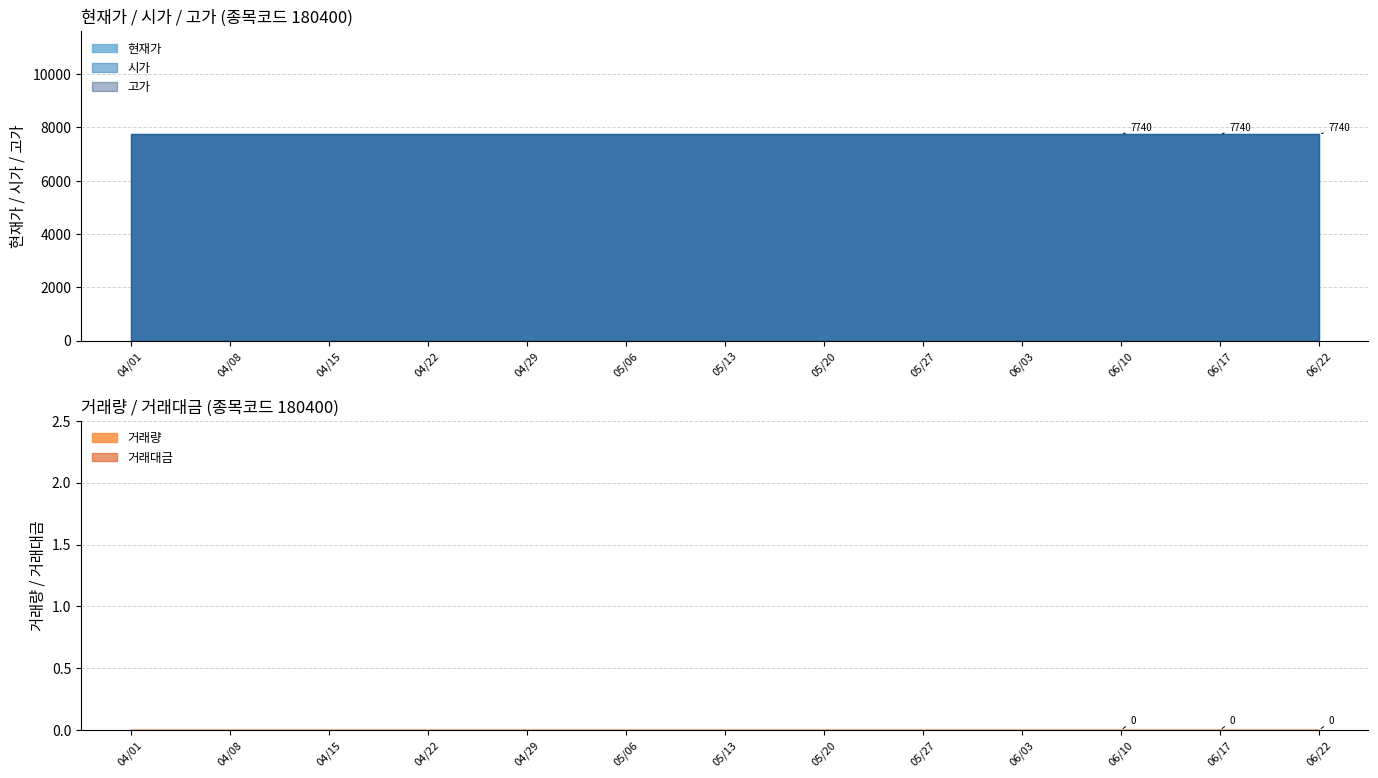

Does the chart have visible grid lines?

Yes